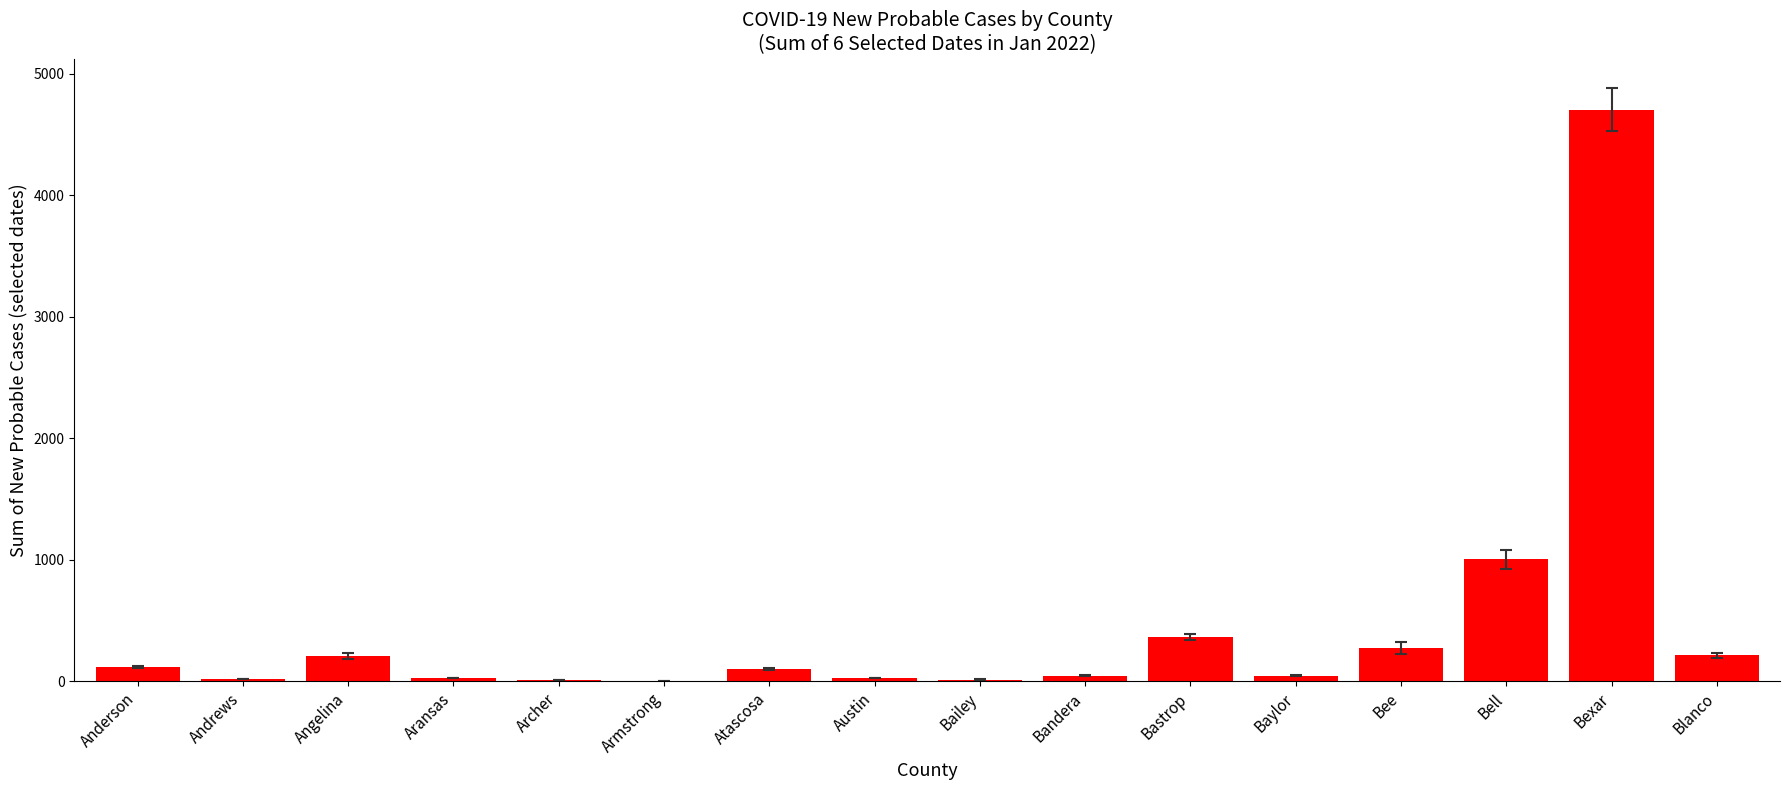

At which label is the value closest to 2353?

Bell